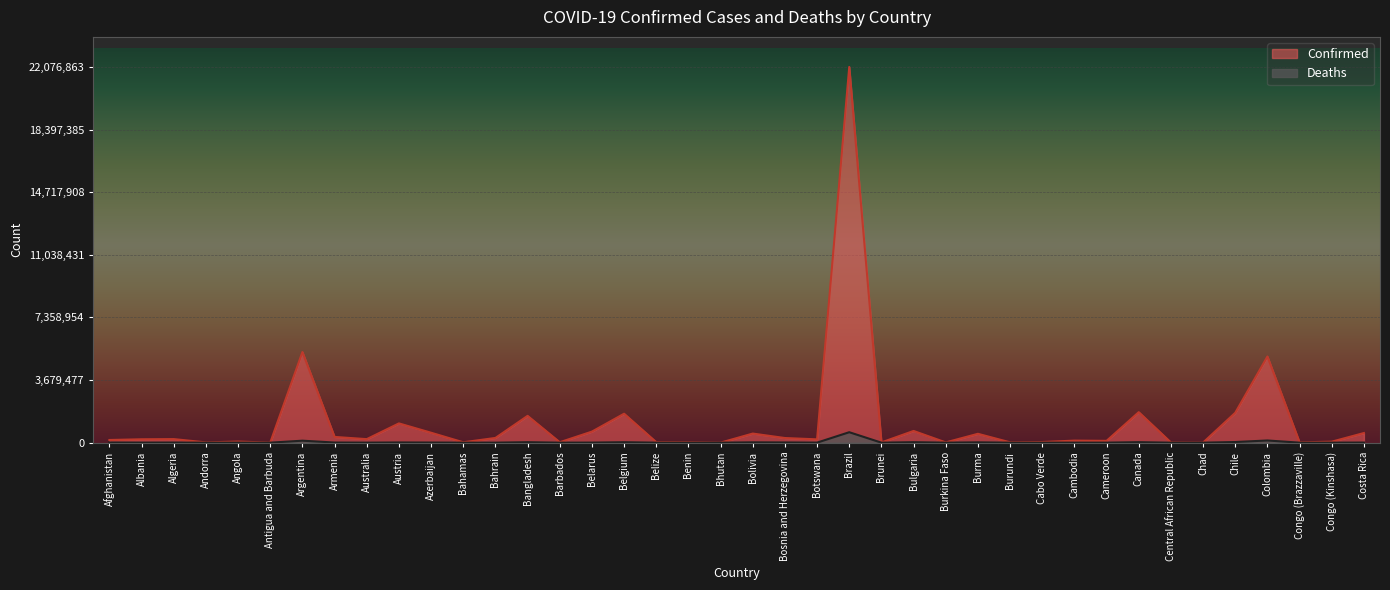

Between Azerbaijan and Cabo Verde, which series saw the biggest shift?

Confirmed